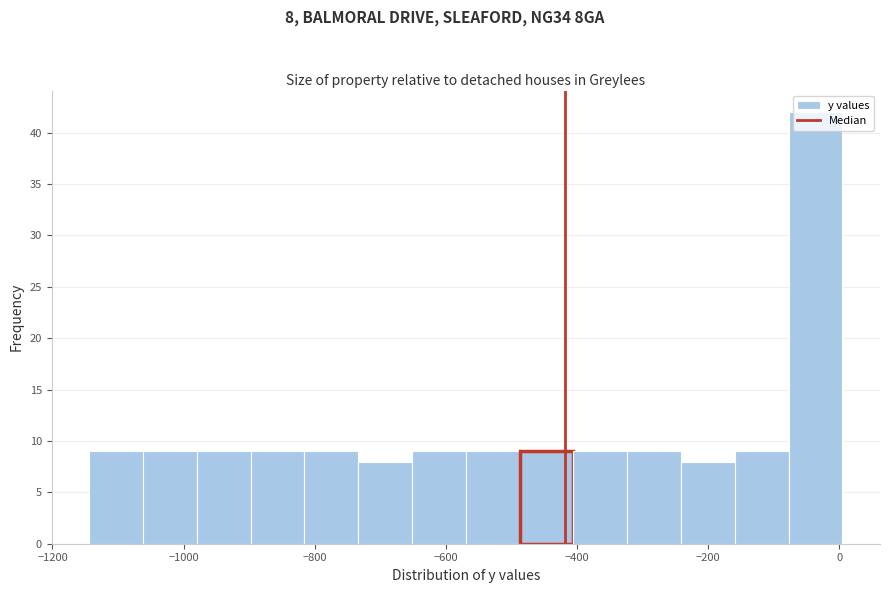

Over which range of the x-axis is the bar tallest?

-80 to 0